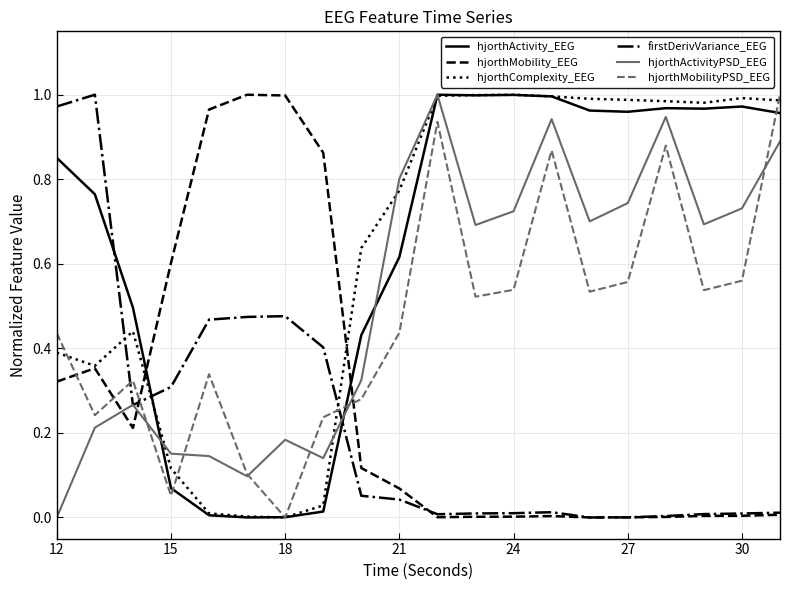

What are all the series names shown in the legend?

hjorthActivity_EEG, hjorthMobility_EEG, hjorthComplexity_EEG, firstDerivVariance_EEG, hjorthActivityPSD_EEG, hjorthMobilityPSD_EEG